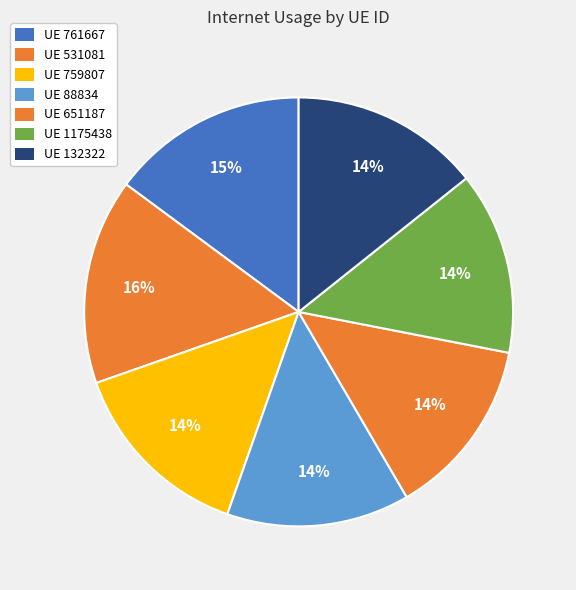

Count the number of slices in the pie.

7